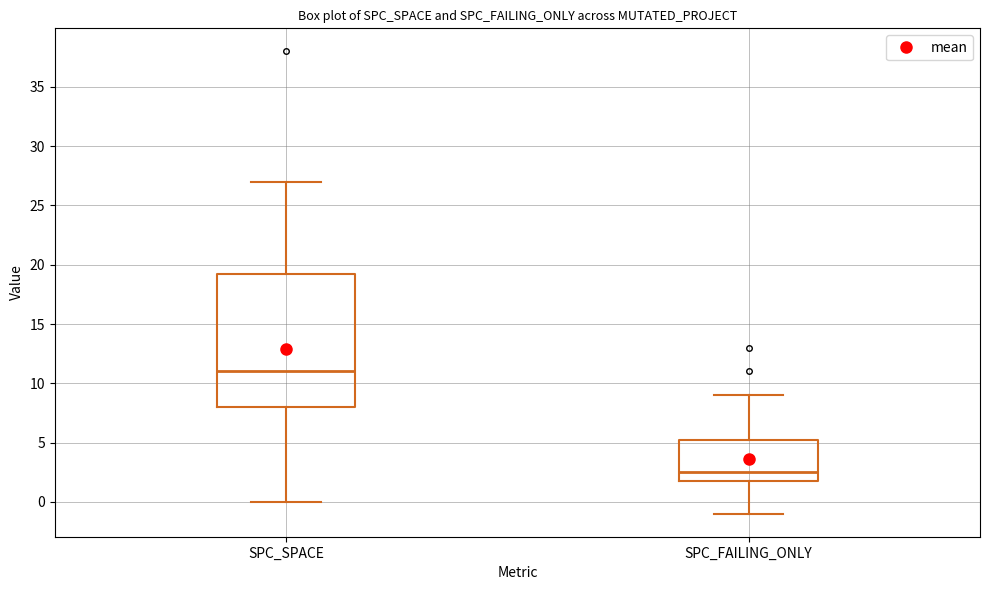

Reading left to right, transcribe this box plot: for each box, give where its median line is, the range the box spans, and where its two whiskers end, as read against the y-axis. The values are not printed on the chart, so give them approximately, as read against the axis.

SPC_SPACE: median 11.0, box 8.0 to 19.5, whiskers 0.0 to 27.0
SPC_FAILING_ONLY: median 2.5, box 2.0 to 5.5, whiskers -1.0 to 9.0